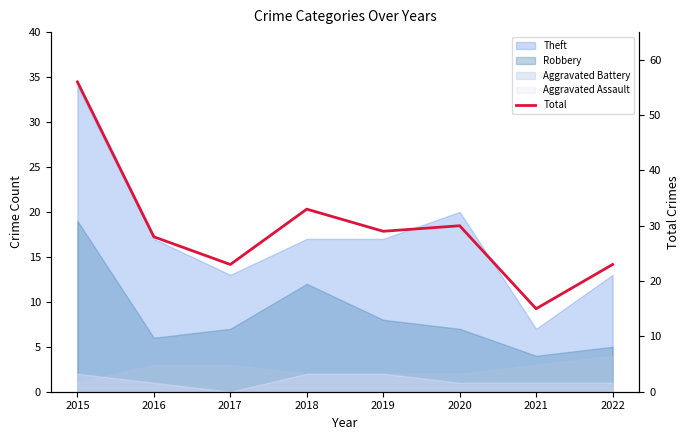

The chart shows a value of 23 at 2017. True or false?

True